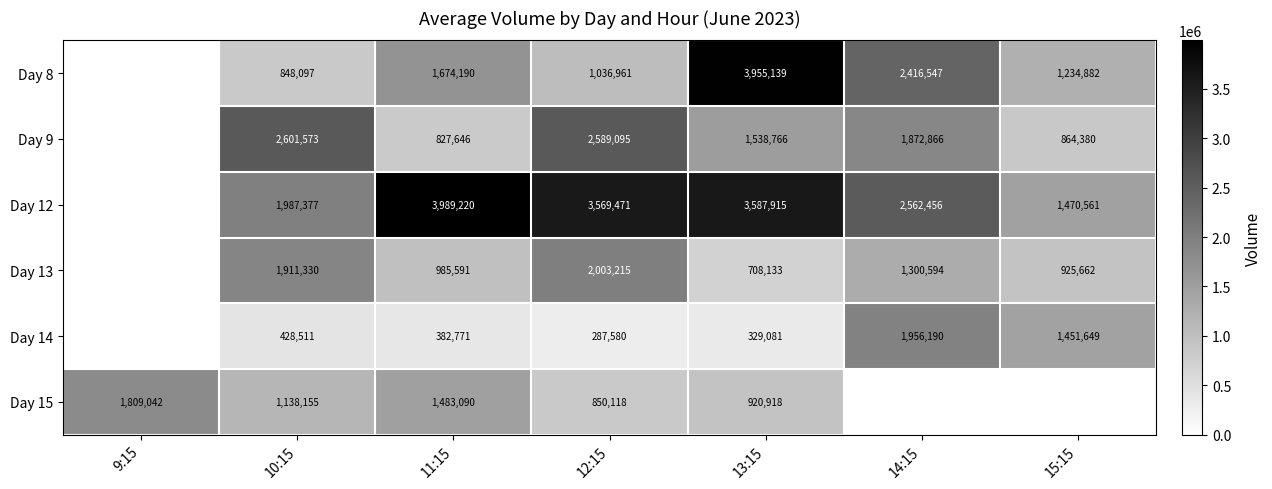

What is the spread (max minus min) of values at 12:15?

3281891